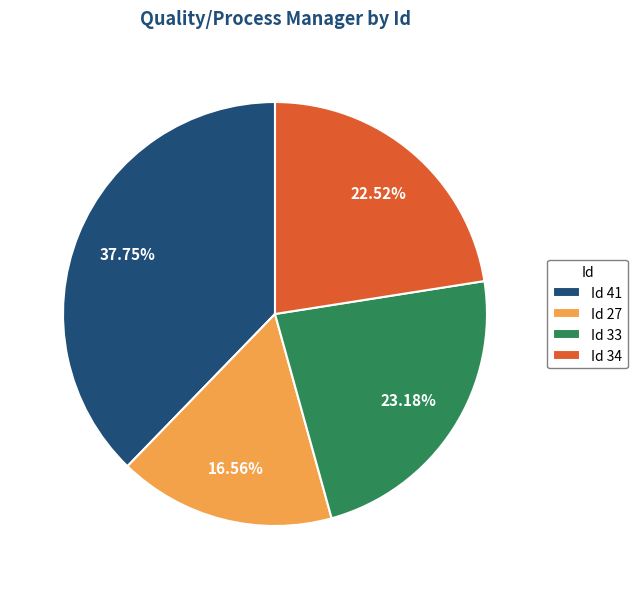

Between Id 33 and Id 27, which is larger?

Id 33